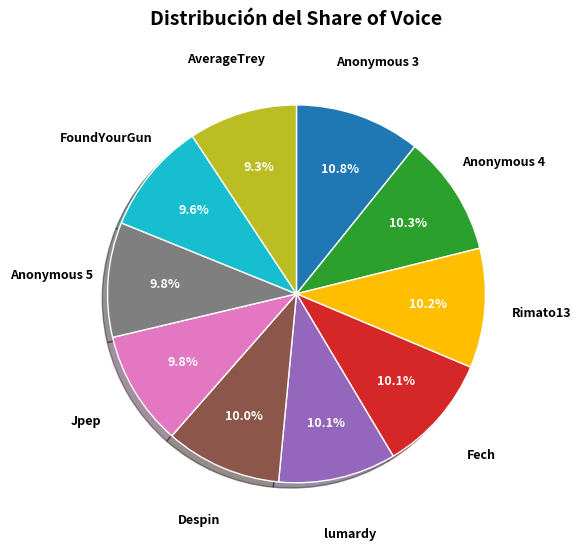

Is there a majority slice in this chart?

No